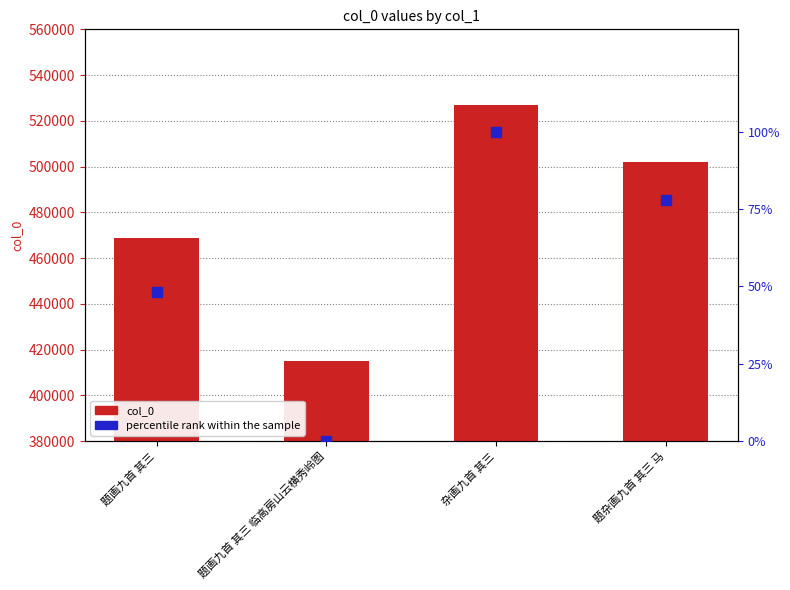

Which series reaches the maximum Y coordinate?

col_0